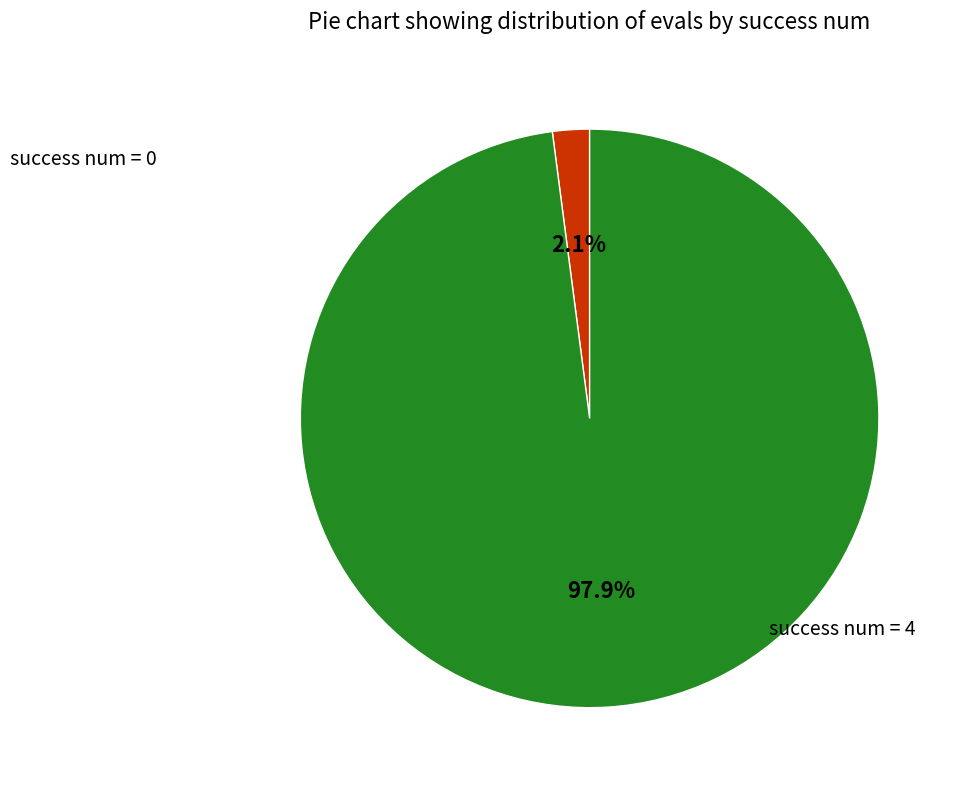

How many segments does this pie chart have?

2